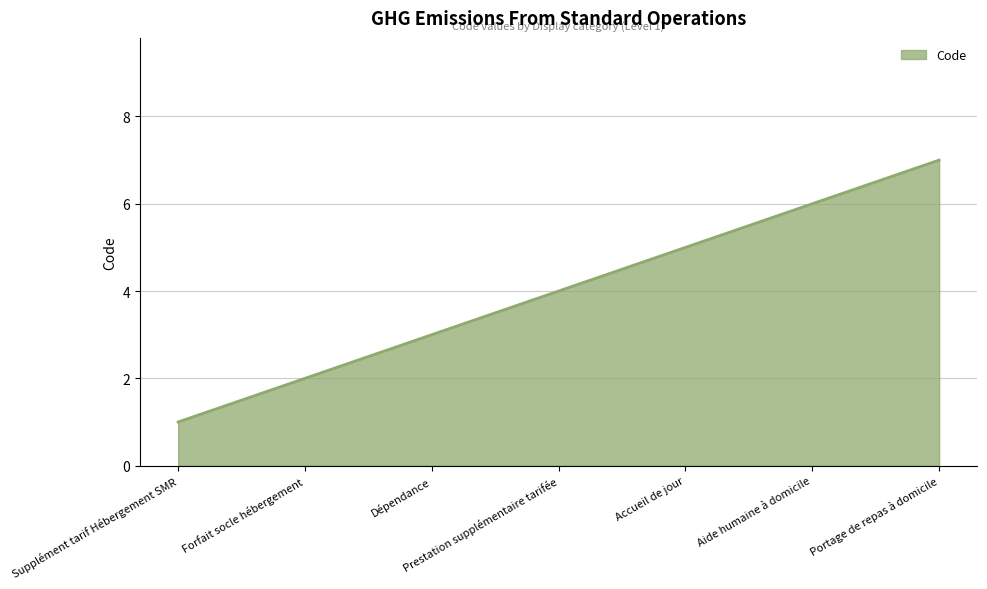

What is the sum of all values?

28